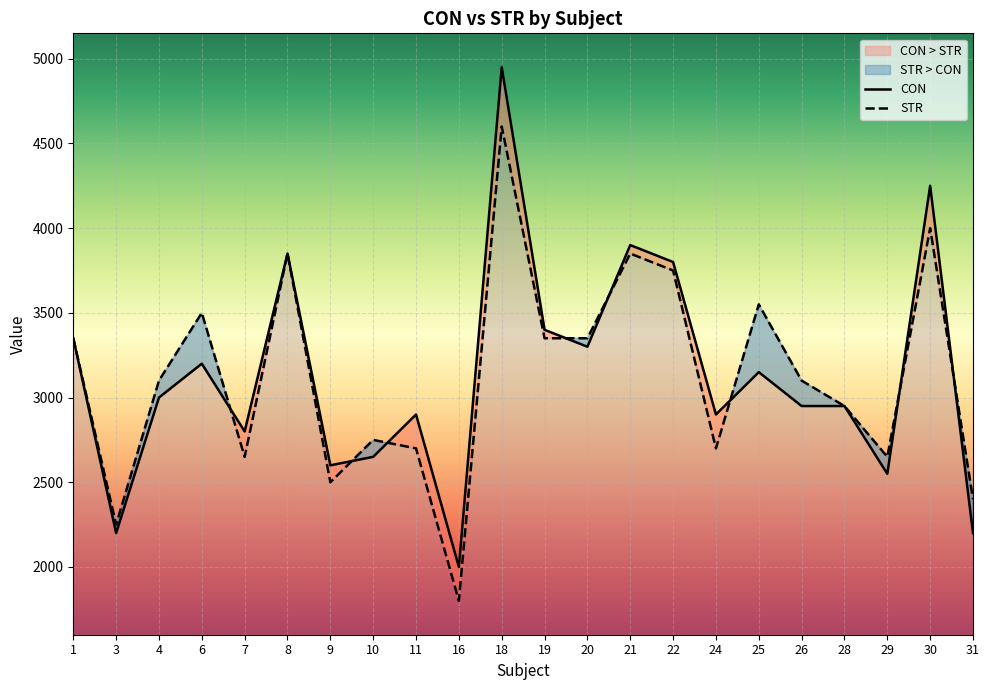

Is it true that STR equals 2303 at 8?

False